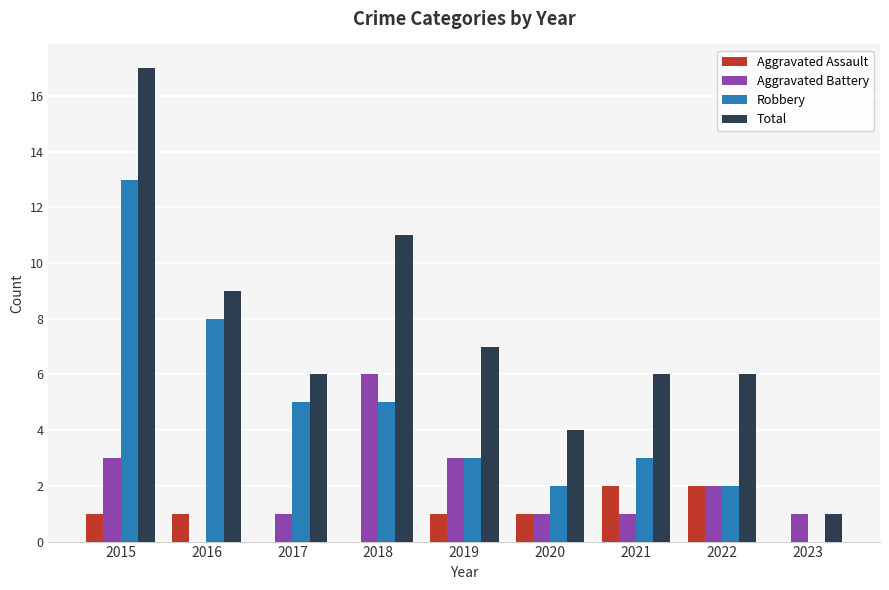

What value does the Robbery series have at 2015, to the nearest 5?

15